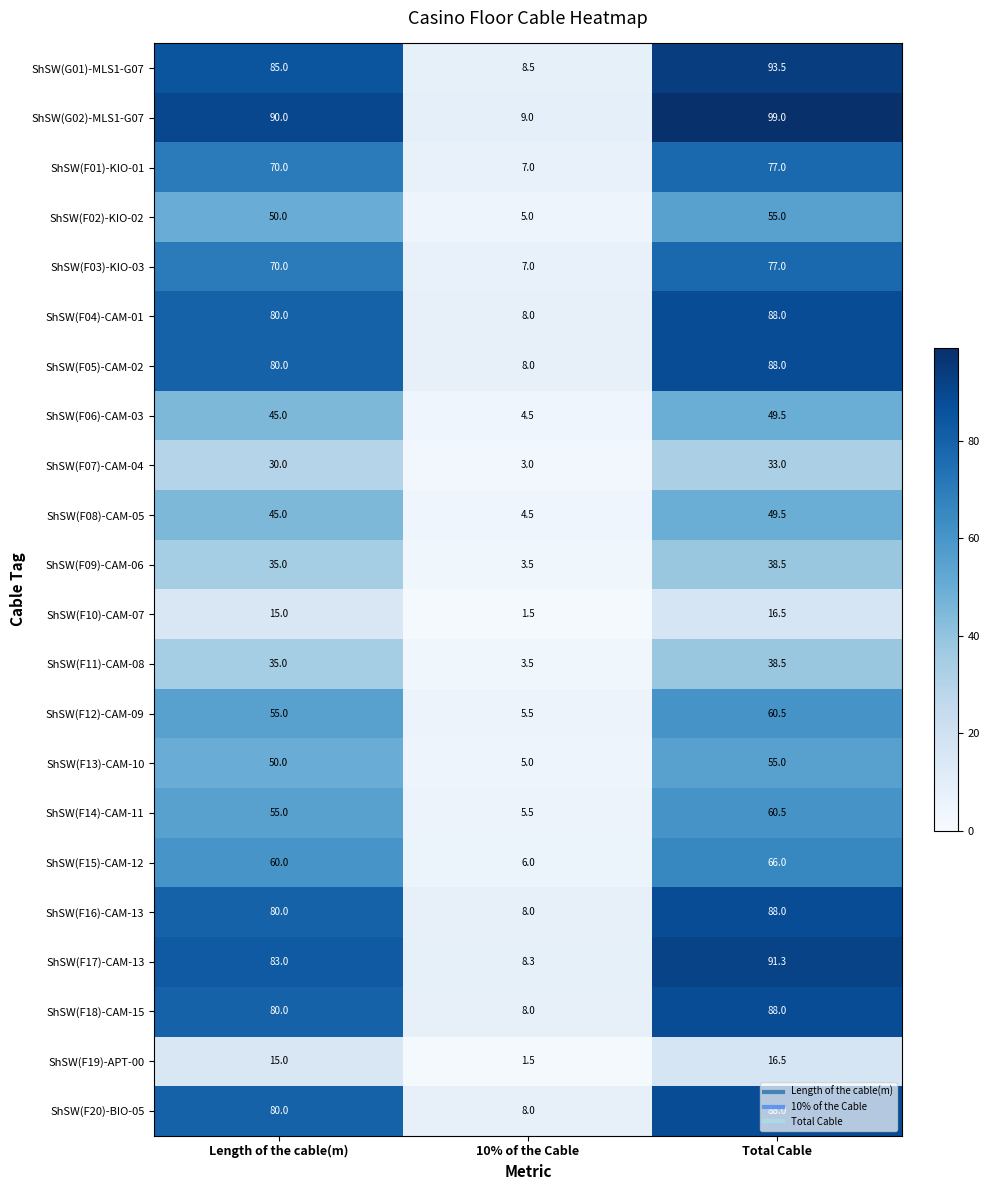

Rank the categories by ShSW(F11)-CAM-08 value from lowest to highest.

10% of the Cable, Length of the cable(m), Total Cable